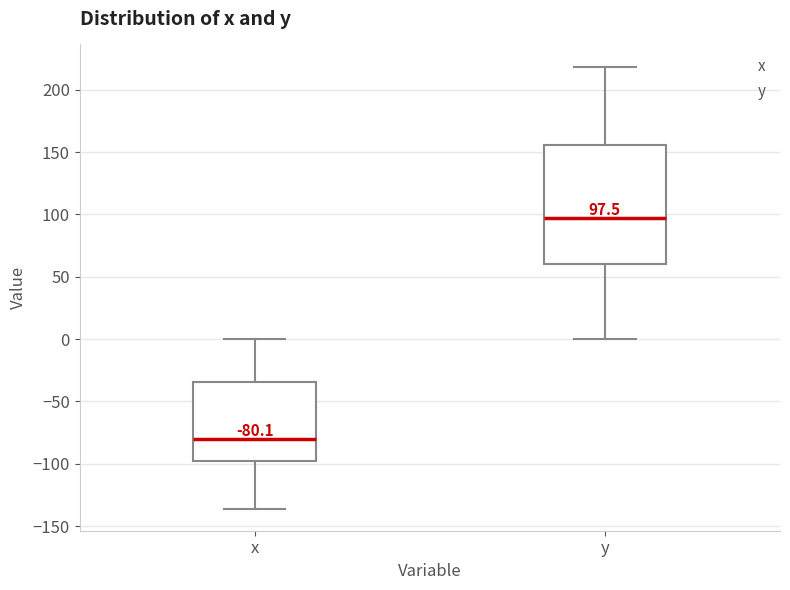

Which box has the lowest median line?

x